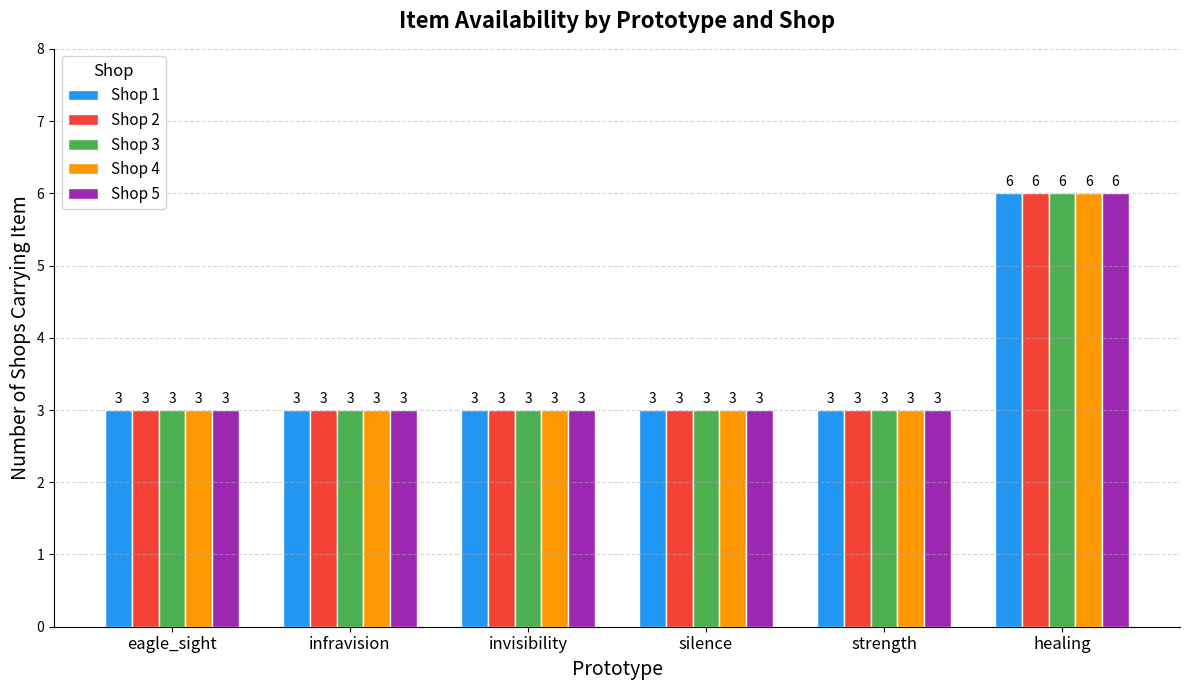

What is the label of the 1st bar from the left?

eagle_sight